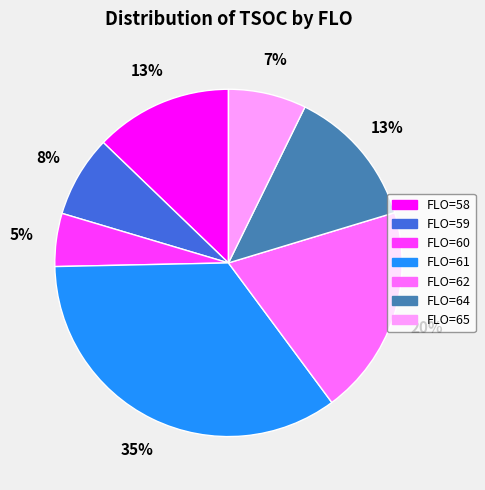

To the nearest percent, what is the difference between the largest and smallest slice percentages?

30%